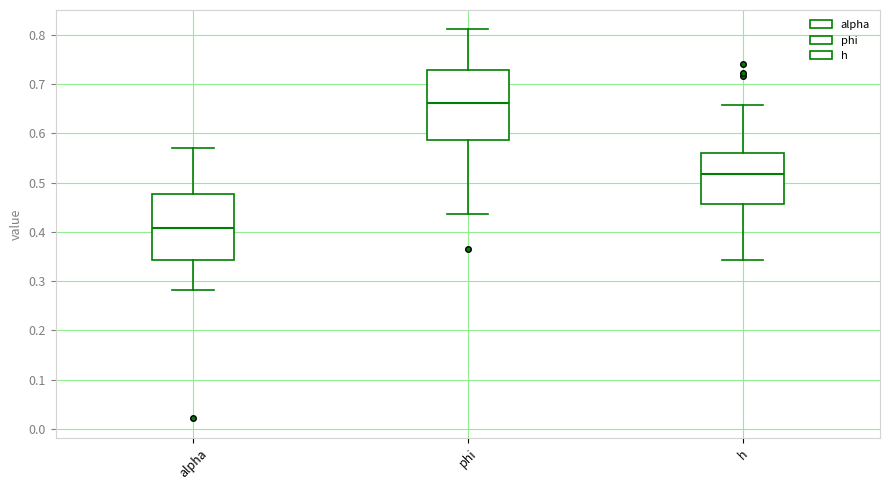

Where does the upper whisker of the box for h end on the y-axis? The values are not printed on the chart, so give them approximately, as read against the axis.

0.66